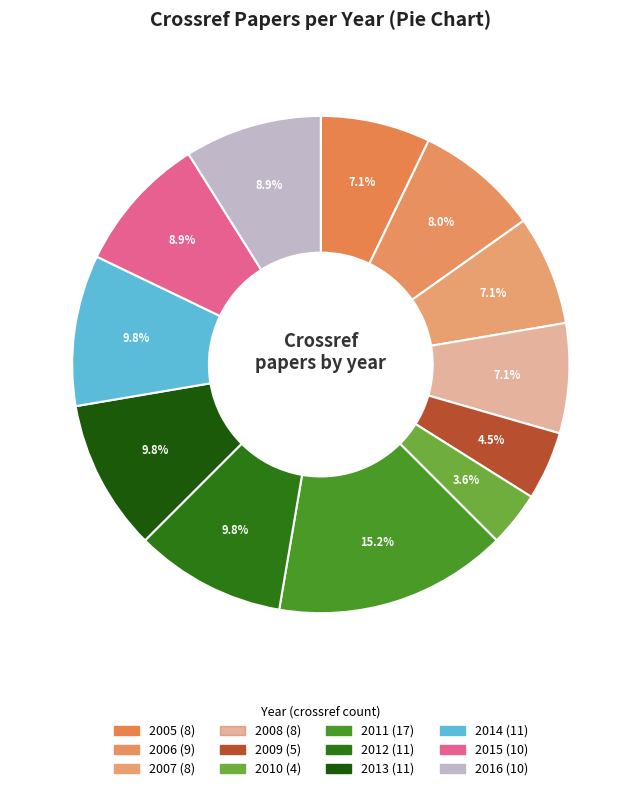

To the nearest percent, what is the difference between the largest and smallest slice percentages?

12%